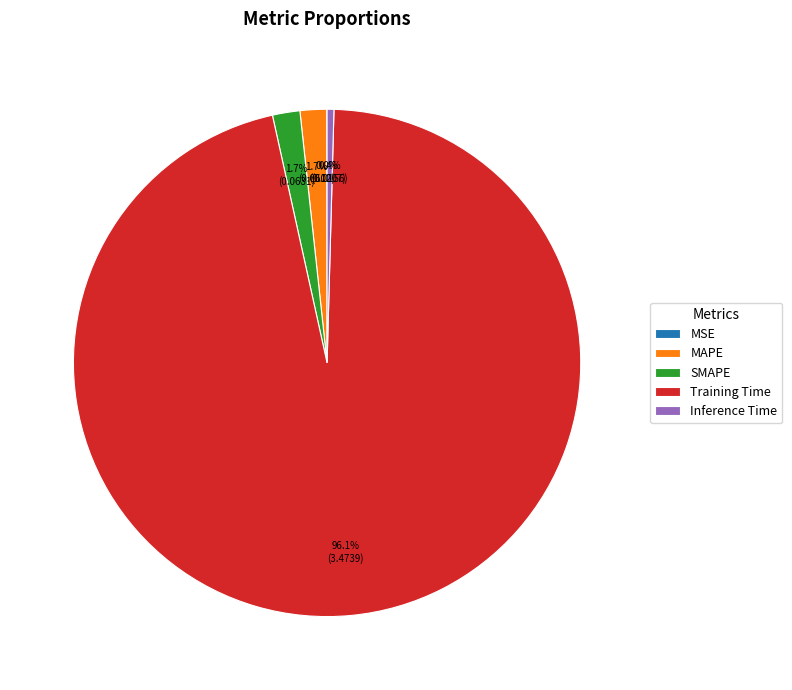

Do Training Time and SMAPE together represent more than half of the pie?

Yes